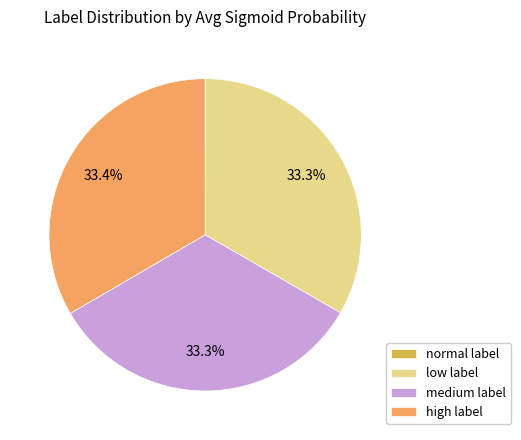

What percentage do low label and medium label together represent?

66.6%